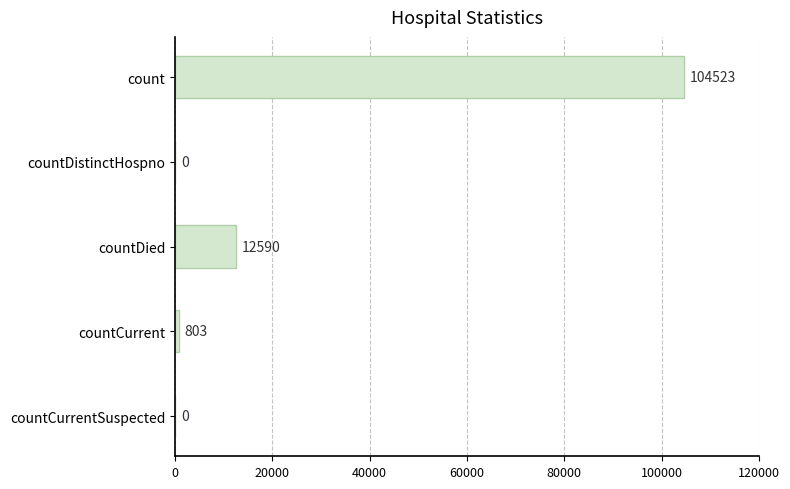

What is the greatest value displayed?

104523